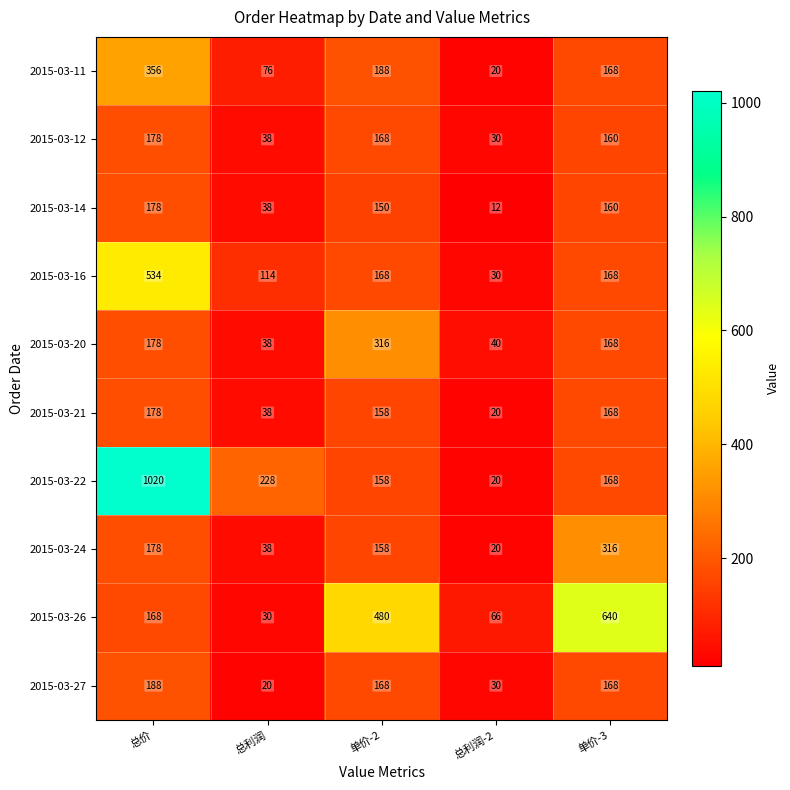

What is the spread (max minus min) of values at 总利润-2?

54